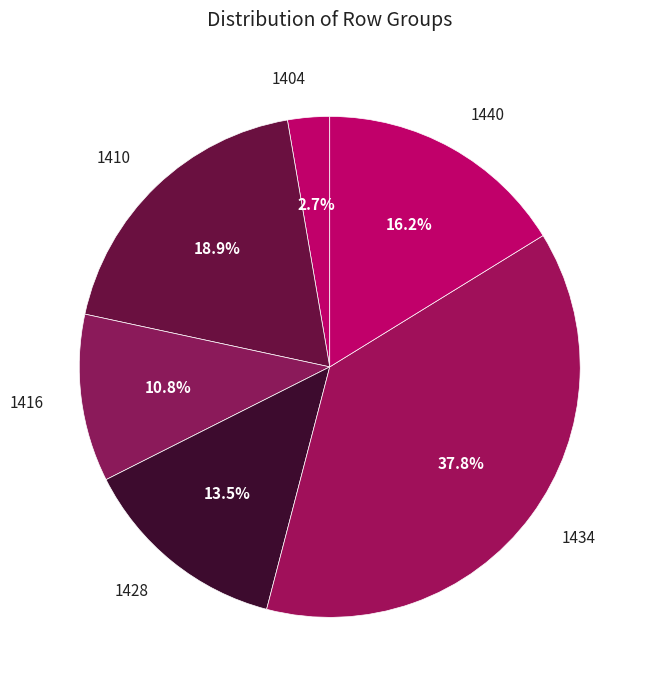

What percentage is NOT represented by 1428?

86.5%